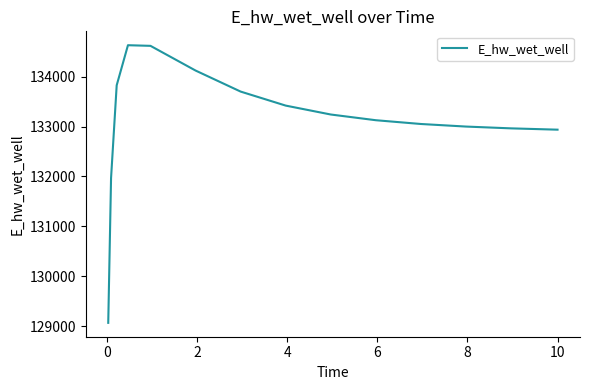

What is the maximum value shown in the chart?

134628.1